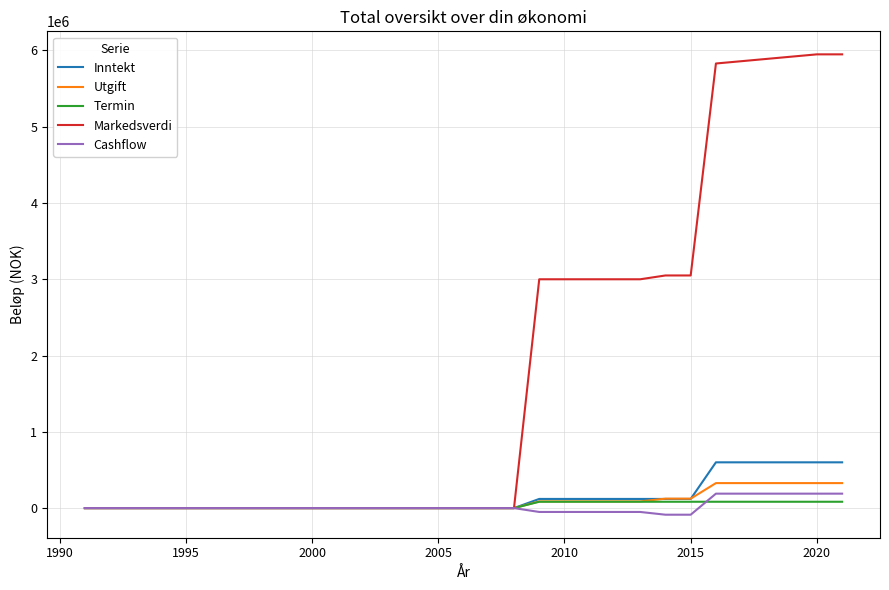

Count the number of categories in the chart.

31